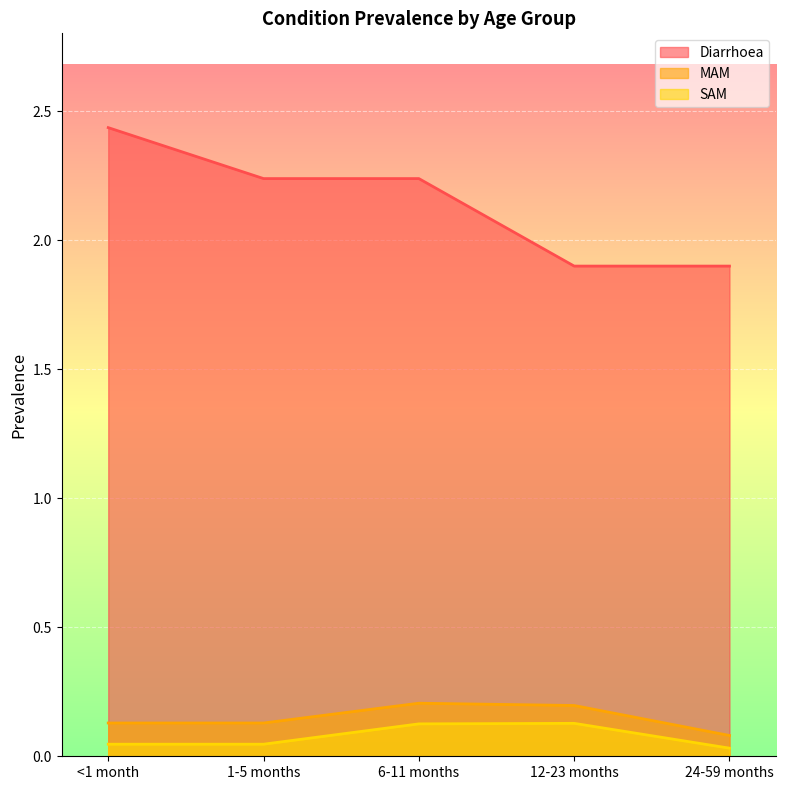

What is the label of the 3rd point from the right?

6-11 months